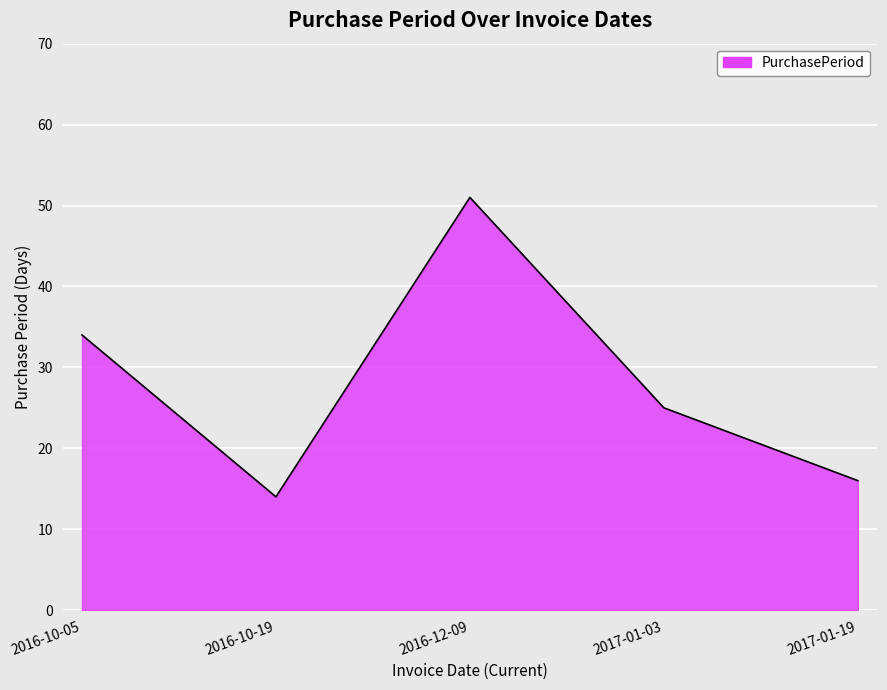

How many interior local peaks (higher than both neighbors) does the data have?

1